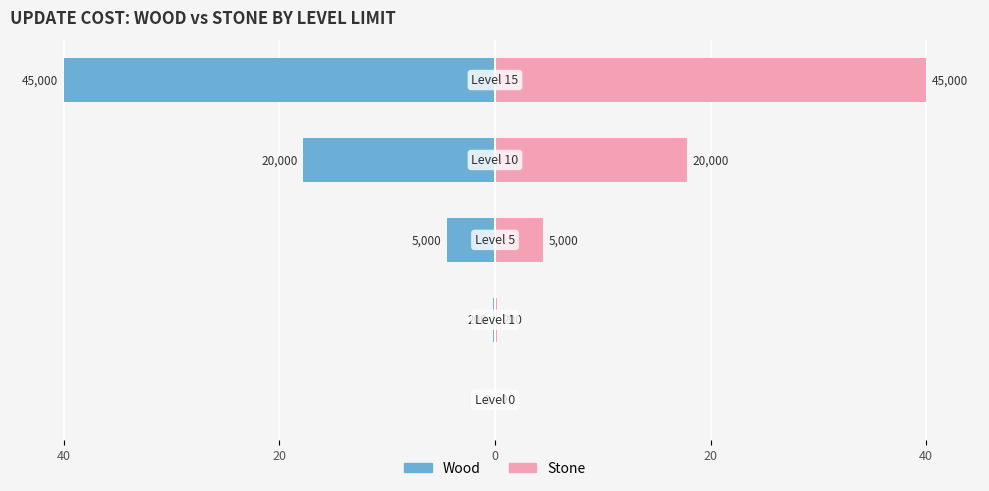

What is the sum of all stone values?

62.4